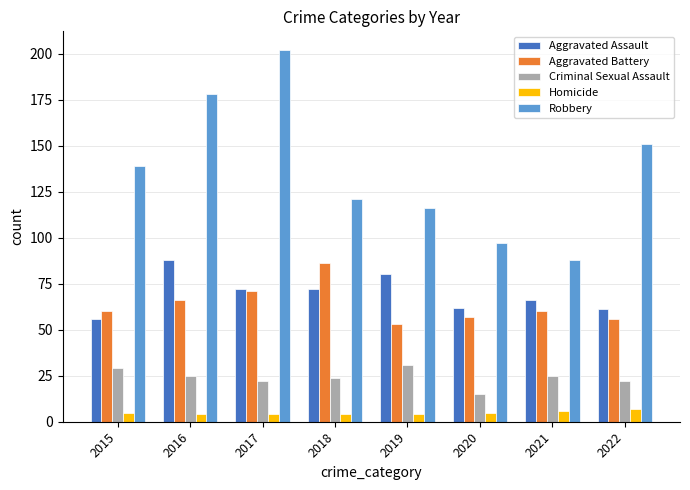

Which series has the widest spread of values?

Robbery